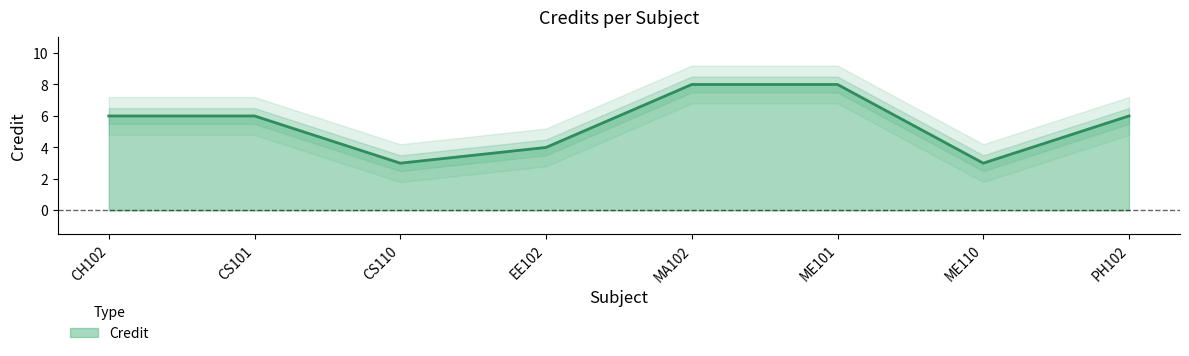

At which label does the data first exceed 6?

MA102